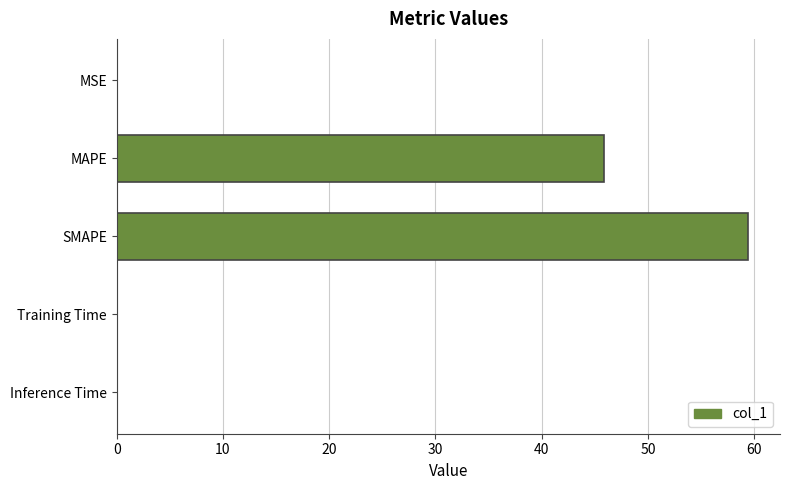

The value at SMAPE is 38.8. True or false?

False